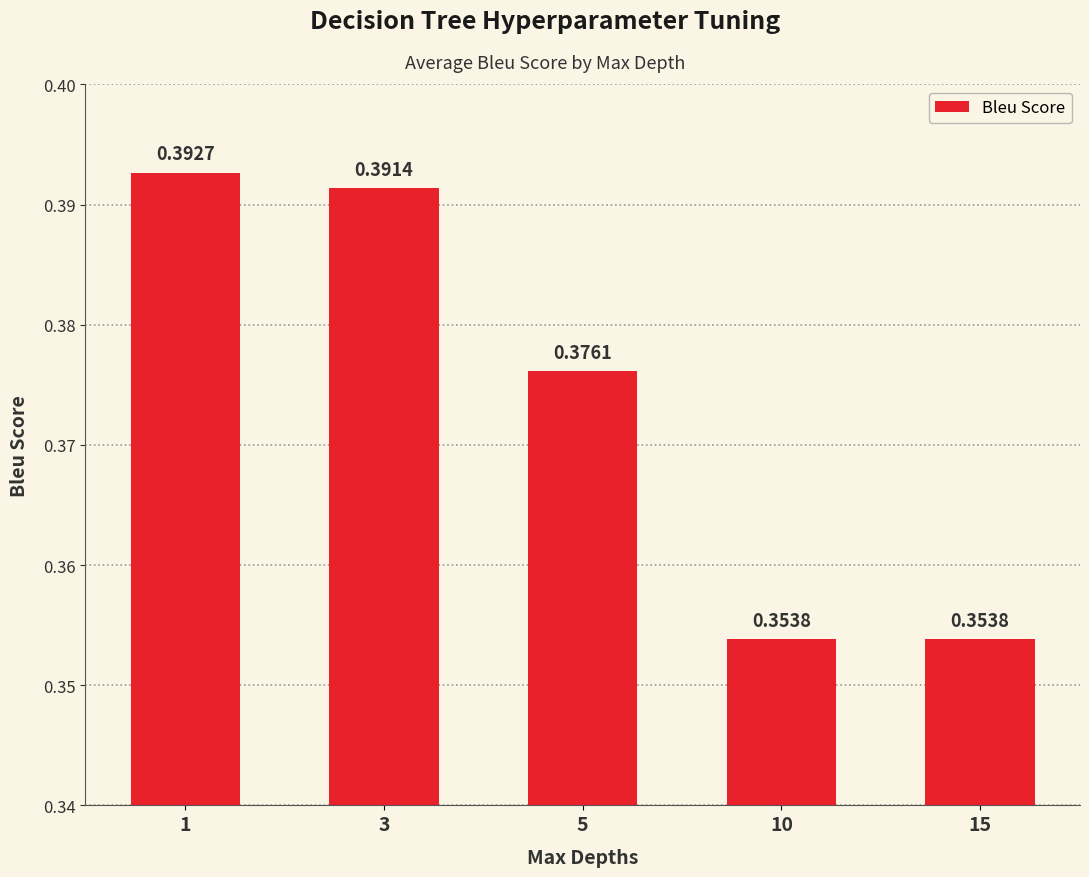

What is the sum of all values?

1.9